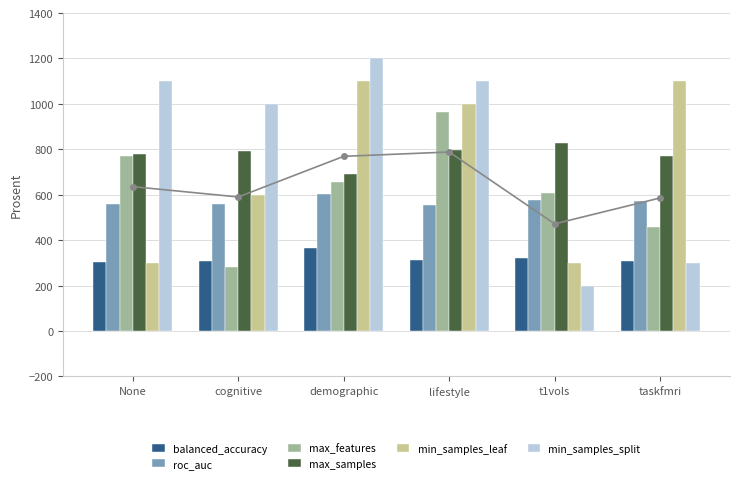

What is the sum of all roc_auc values?

3424.4